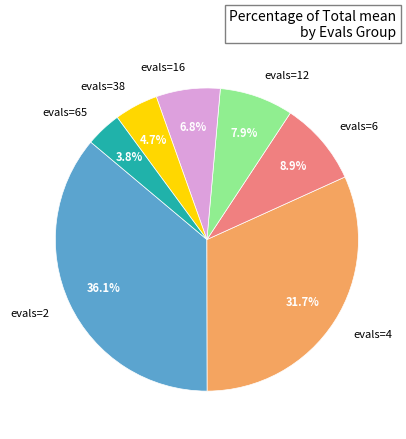

Between evals=16 and evals=4, which is larger?

evals=4